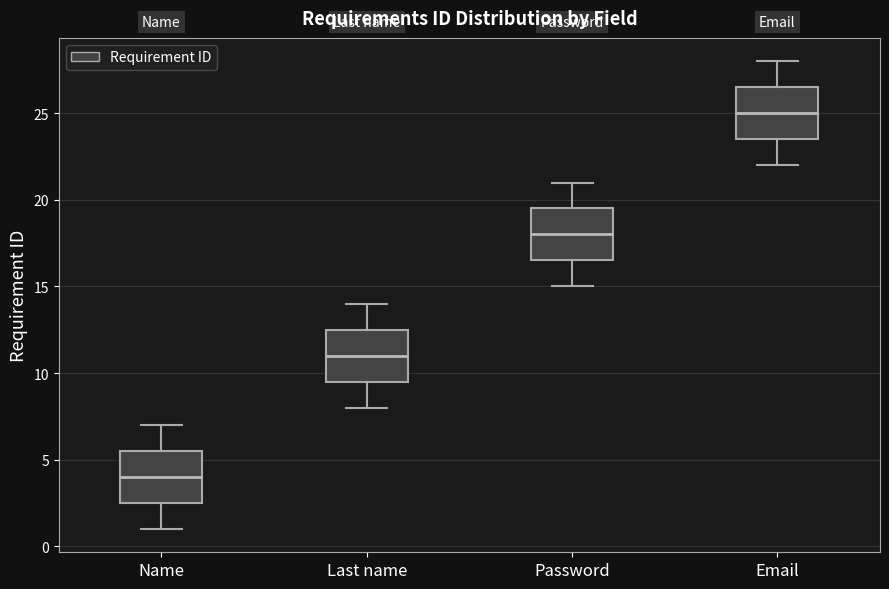

Where does the median line of the box for Password sit on the y-axis? The values are not printed on the chart, so give them approximately, as read against the axis.

18.0